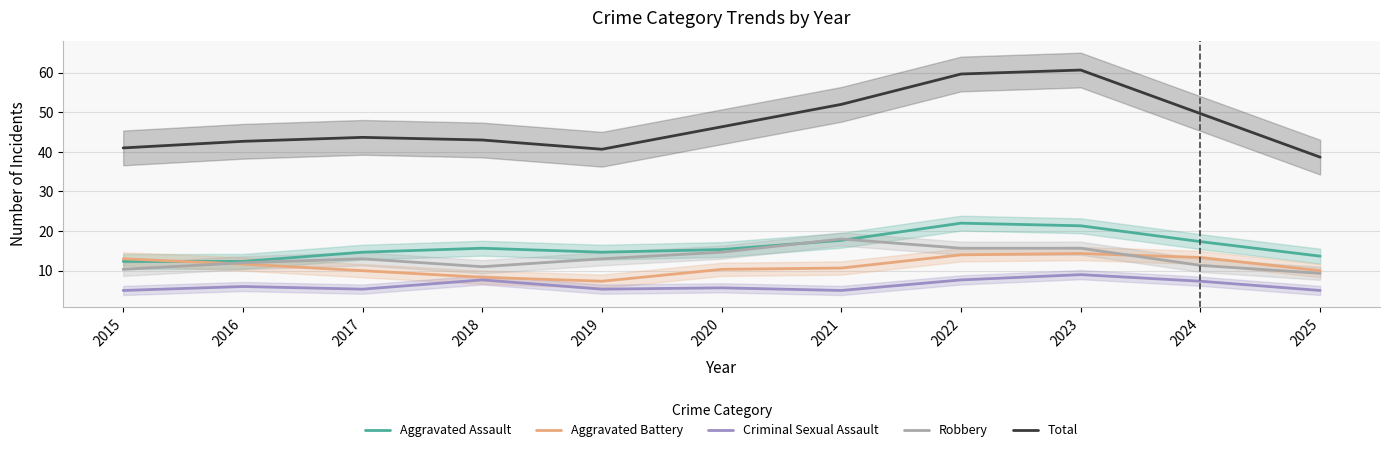

What is the maximum value shown in the chart?

60.7